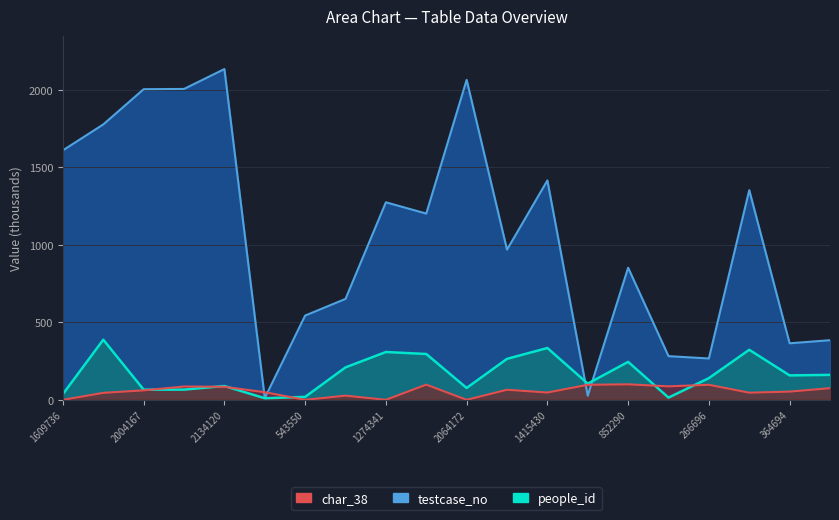

Where does the char_38 series first go above 61?

2005757